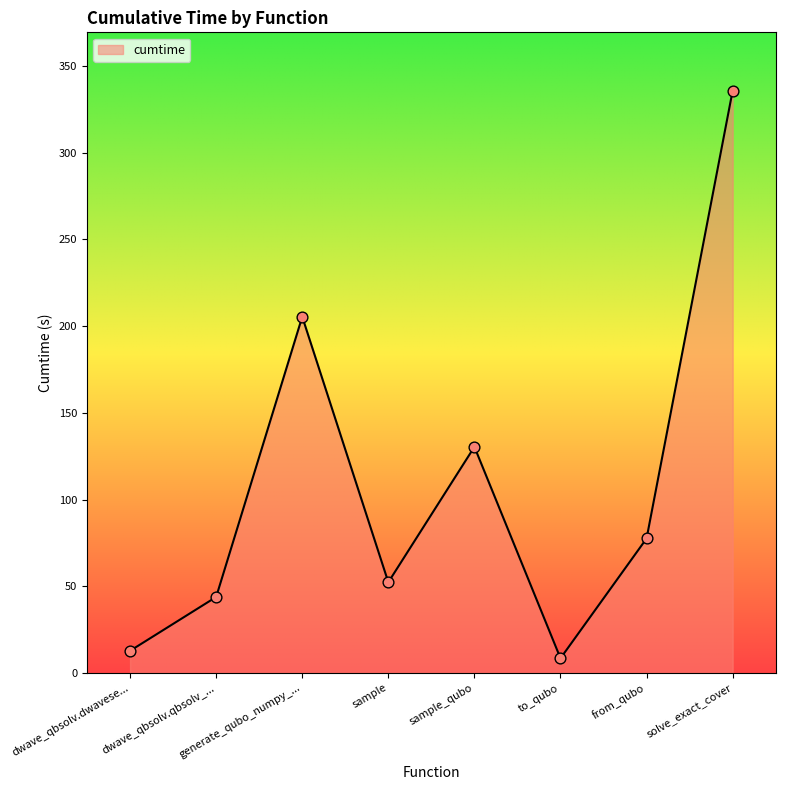

What is the change in value from generate_qubo_numpy_... to solve_exact_cover?

+130.4